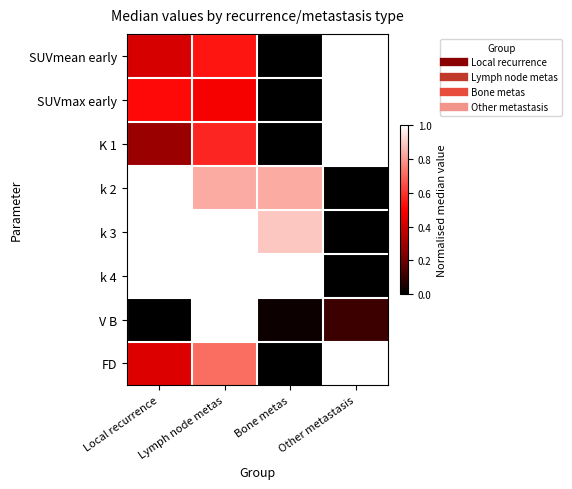

At how many categories does at least one series exceed 0?

4